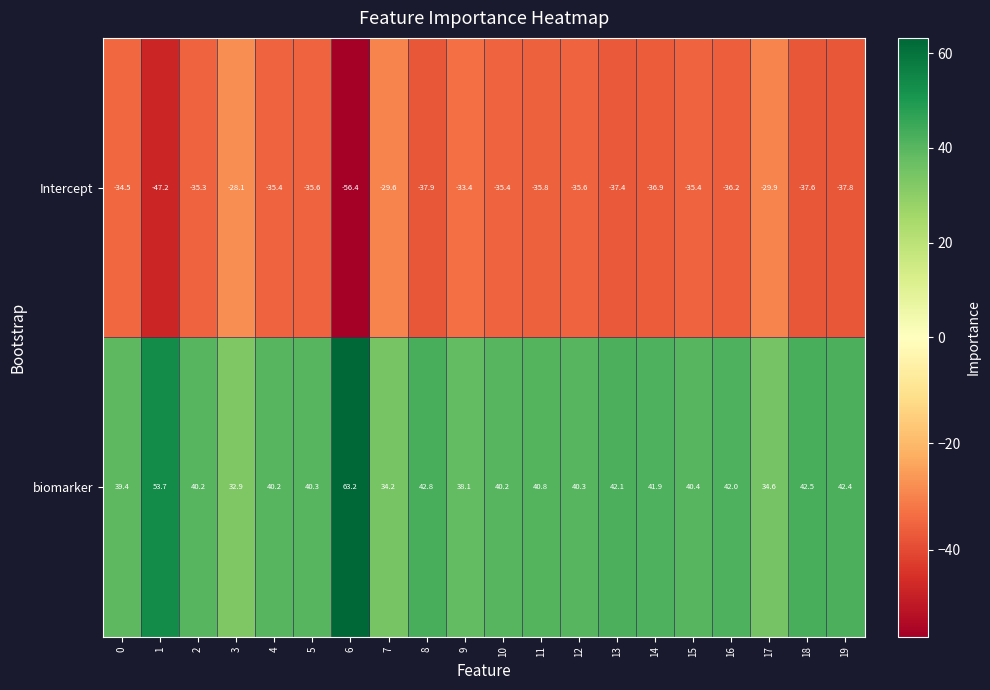

List the series in order of their overall mean, lowest first.

Intercept, biomarker